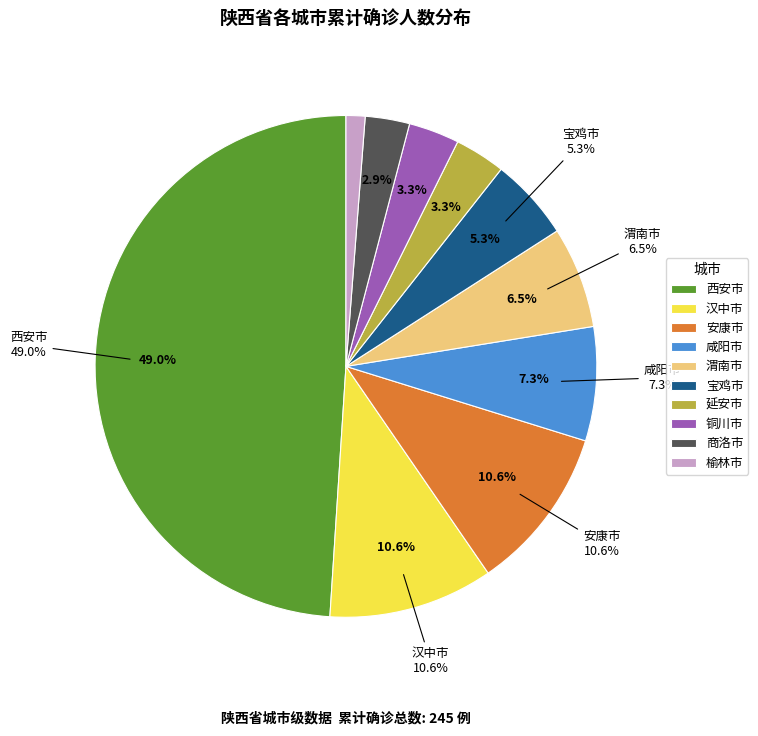

To the nearest percent, what is the difference between the largest and smallest slice percentages?

48%